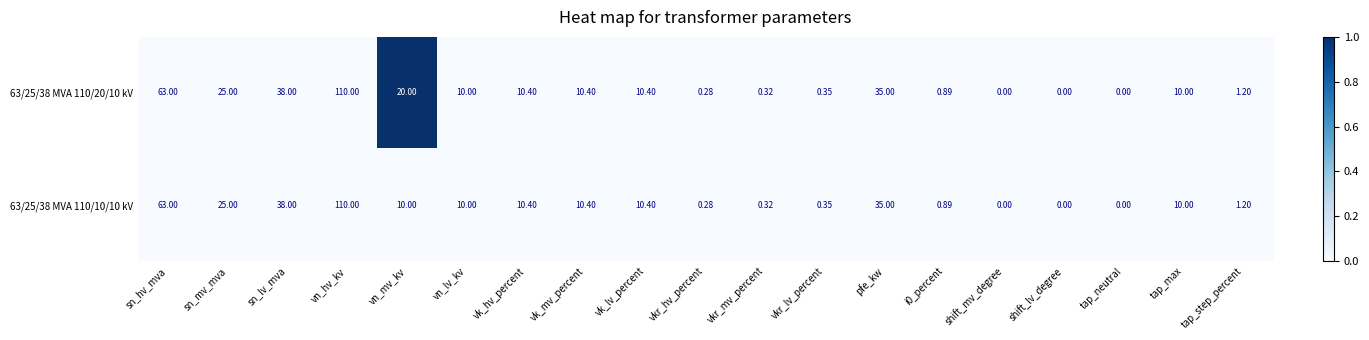

Count the number of data series in this chart.

2